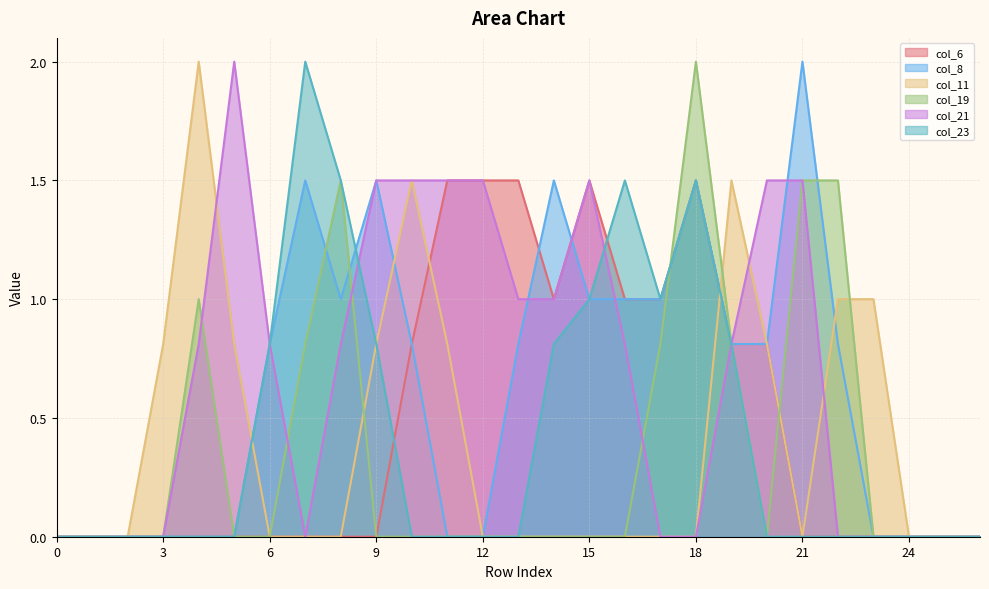

Which series has the largest range (max minus min)?

col_8